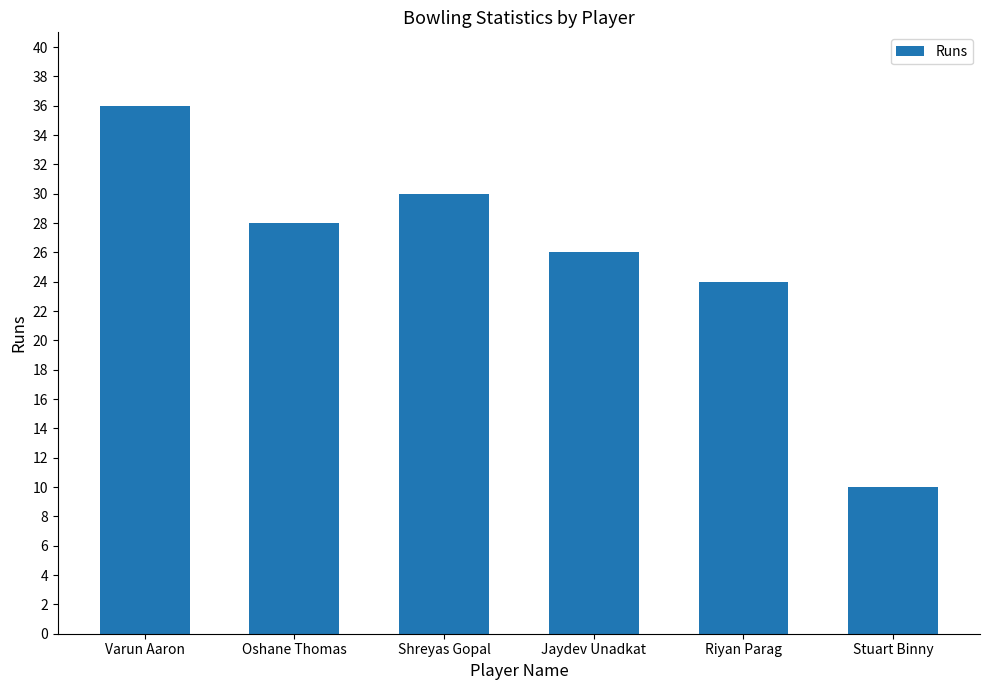

What is the average value?

26